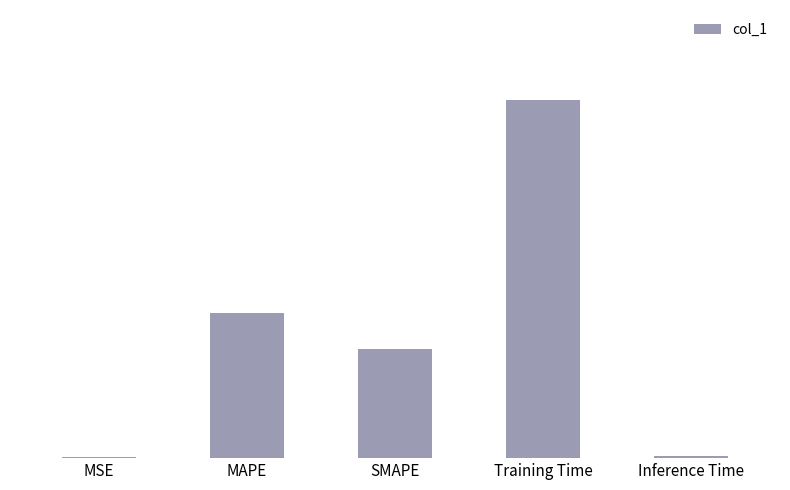

Are the bars horizontal?

No